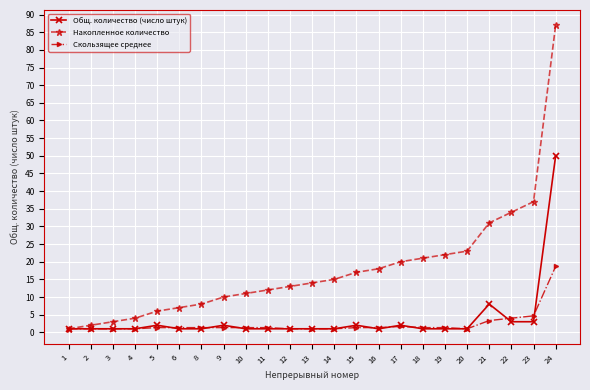

Is the value of Накопленное количество at 24 greater than the value of Скользящее среднее at 5?

Yes